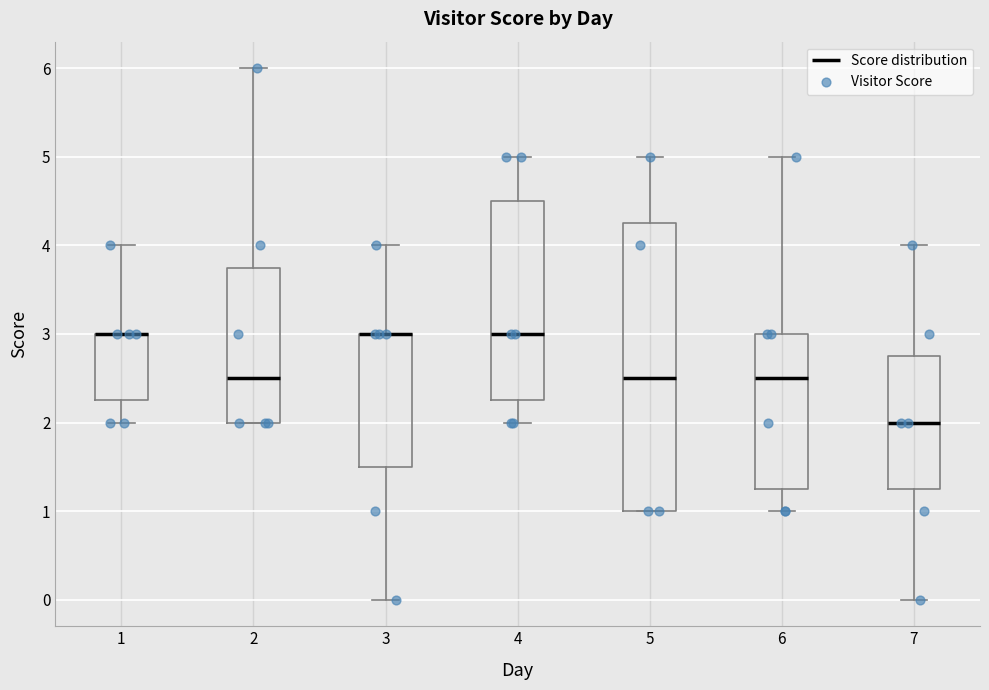

Comparing the boxes themselves (not the whiskers), which one is the tallest?

5